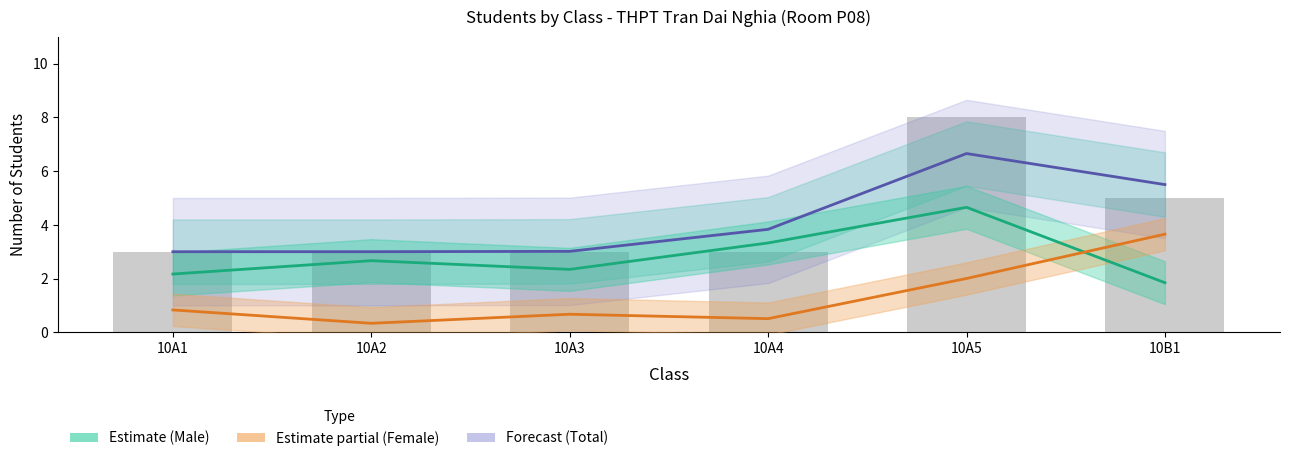

What is the difference between the maximum and minimum values in the Forecast series?

3.7